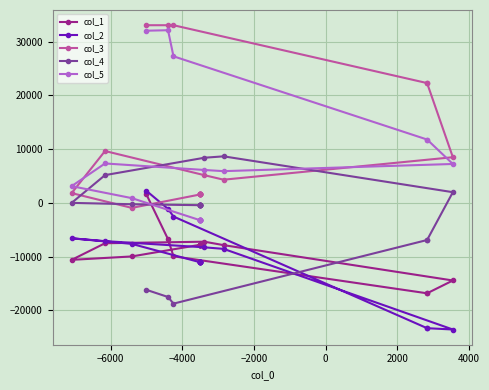

How many values in the col_2 series exceed -11068?

8